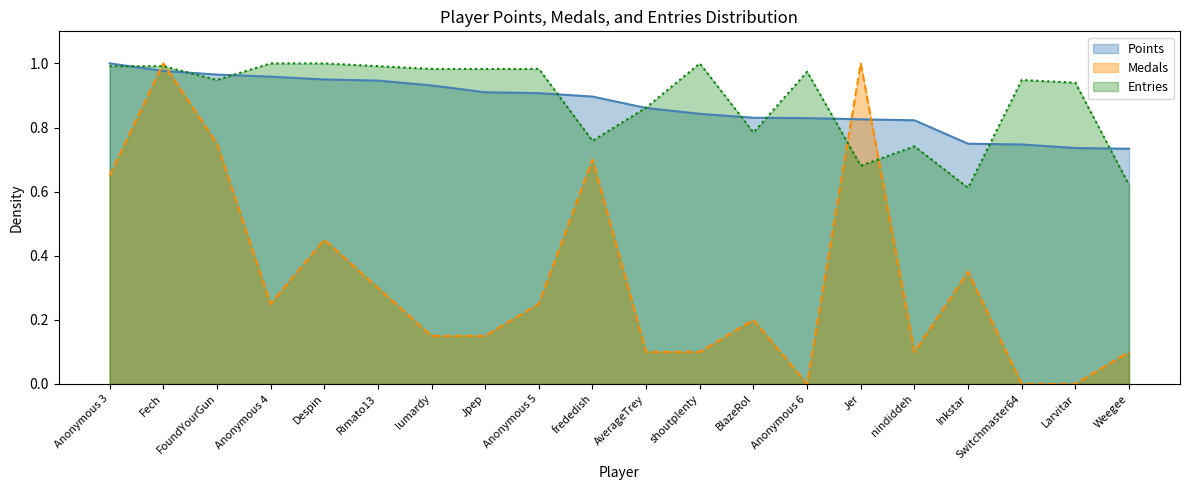

Between which two adjacent categories do Medals and Points first intersect?

Anonymous 3 and Fech